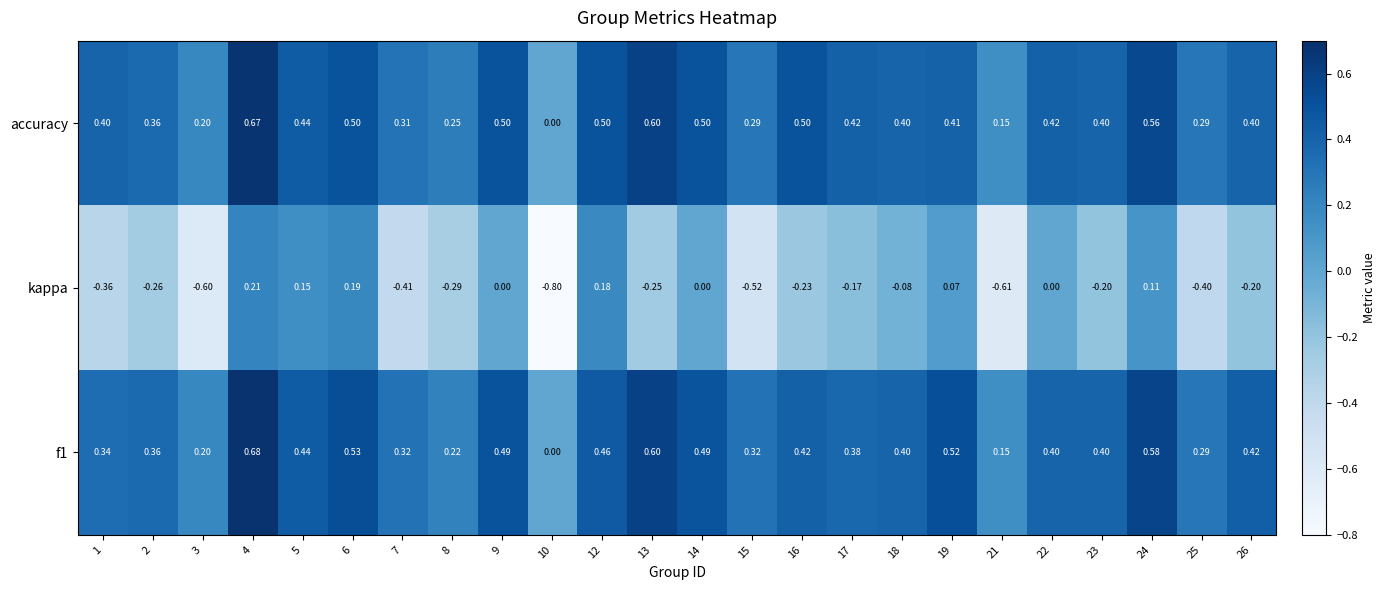

Which series has the largest total across all categories?

accuracy